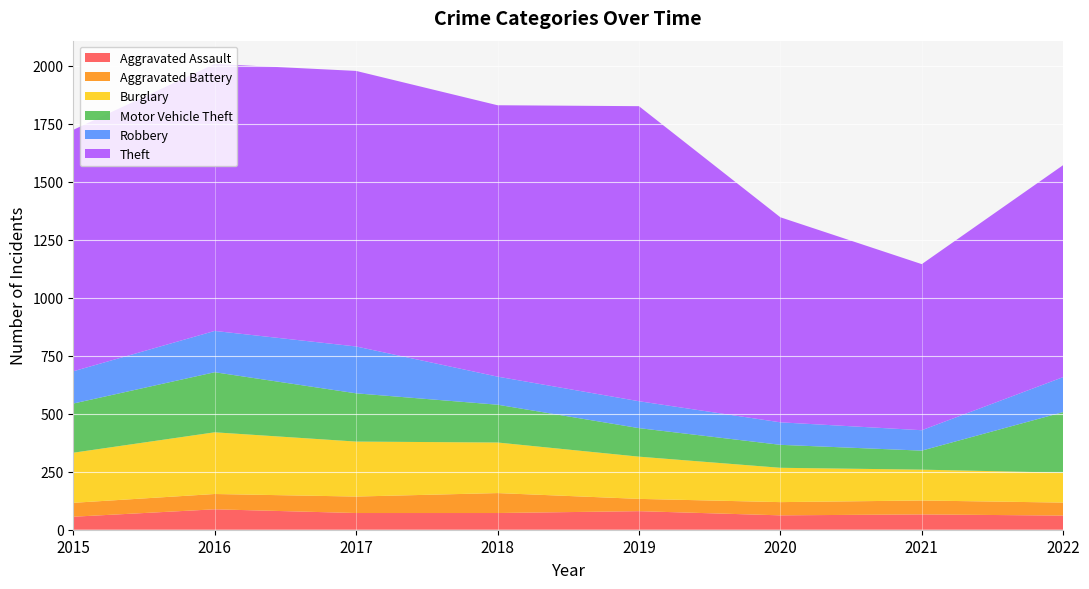

Reading right to left, what are all the values shown in this chart?

Aggravated Assault: 61	66	62	80	72	72	88	56
Aggravated Battery: 56	60	57	53	86	71	66	60
Burglary: 129	133	148	182	218	237	266	216
Motor Vehicle Theft: 261	82	99	123	163	208	259	212
Robbery: 151	88	97	116	121	202	178	139
Theft: 914	716	884	1272	1170	1188	1151	1041